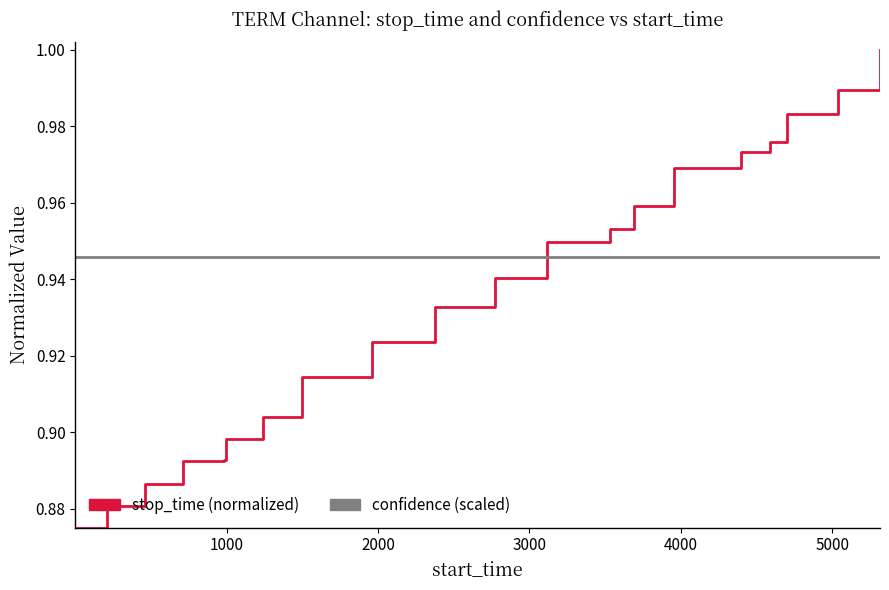

How many distinct data groups are displayed?

2